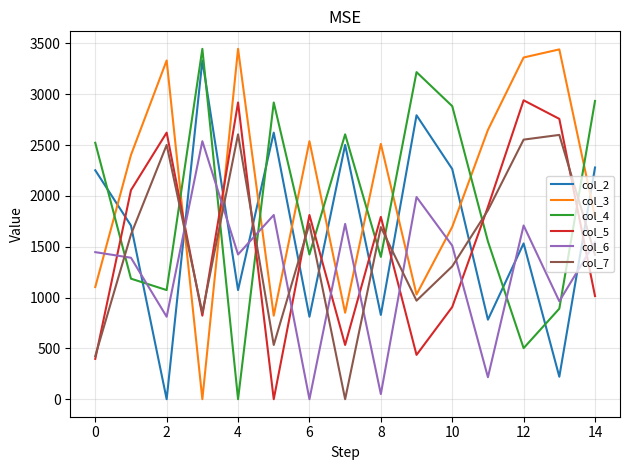

What is the greatest value displayed?

3447.0